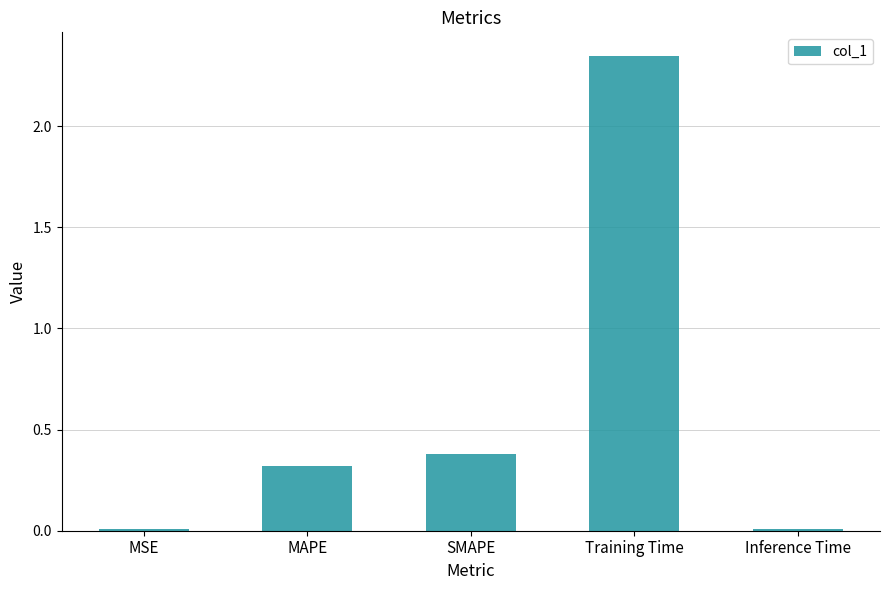

The value at Inference Time is 0.0. True or false?

True